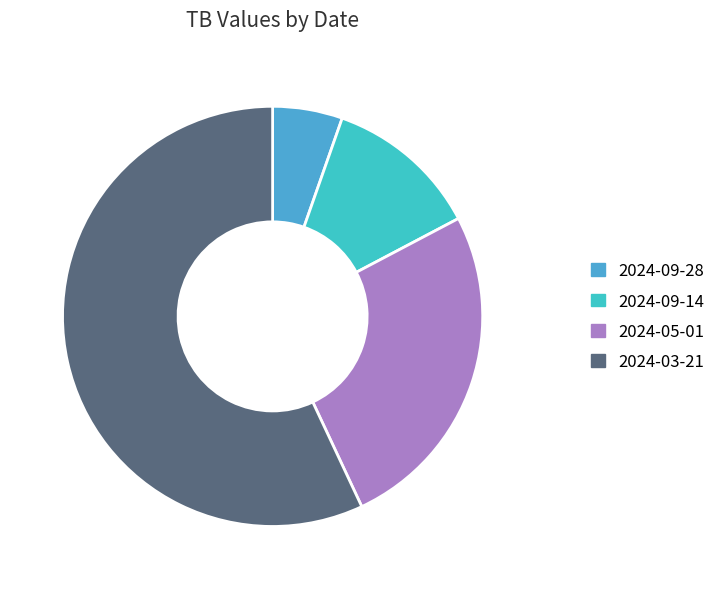

Do 2024-09-14 and 2024-05-01 together represent more than half of the pie?

No